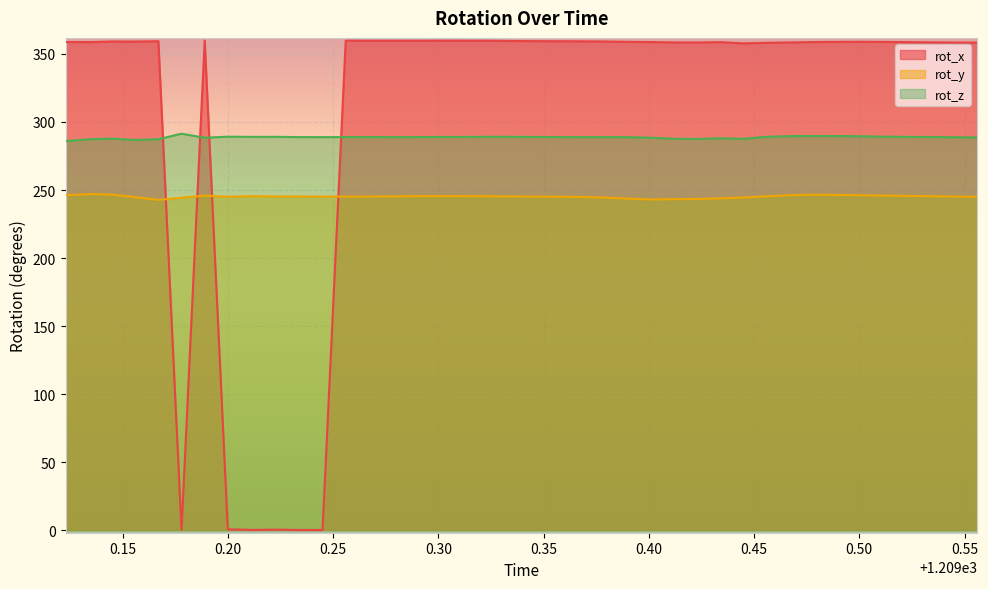

How many lines are shown in the chart?

3